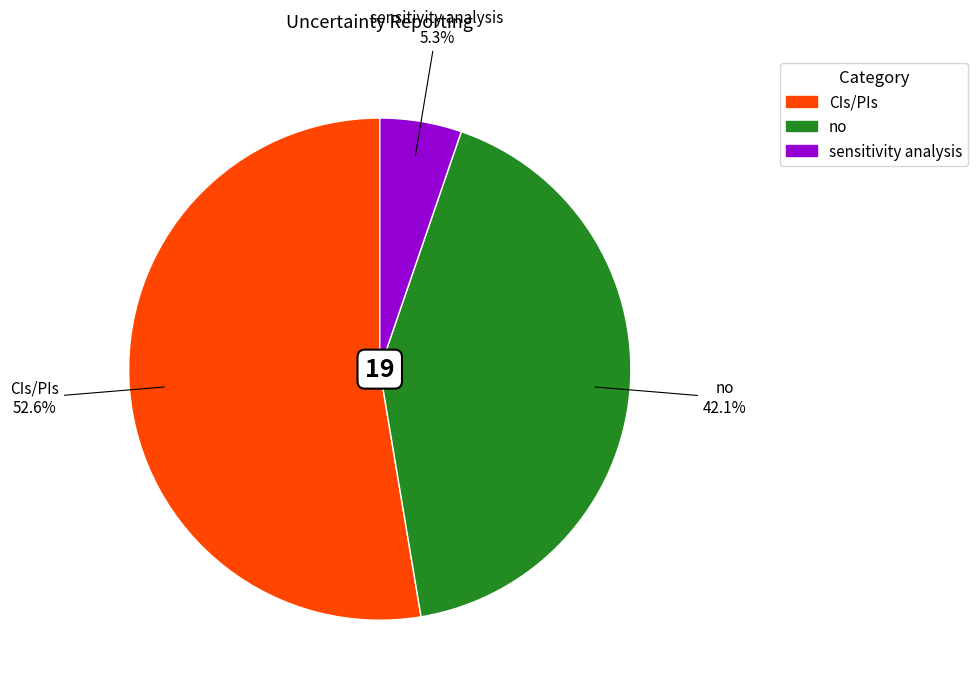

True or false: sensitivity analysis accounts for 5% of the total.

True